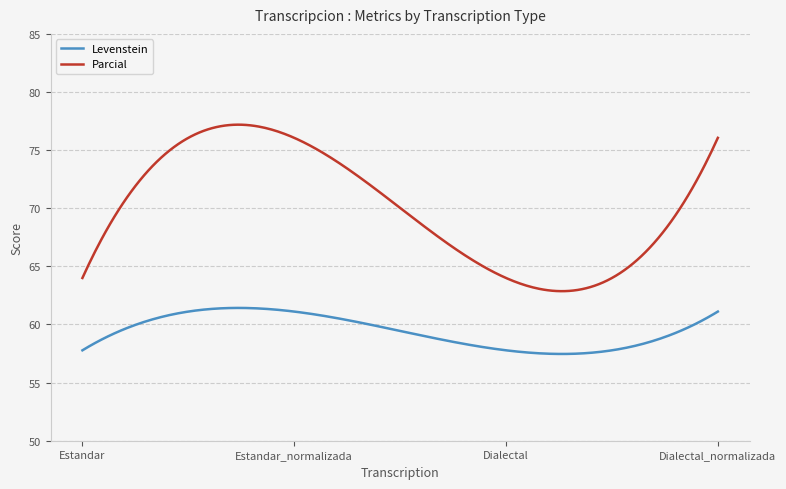

What is the difference between the maximum and minimum values in the Parcial series?

14.3